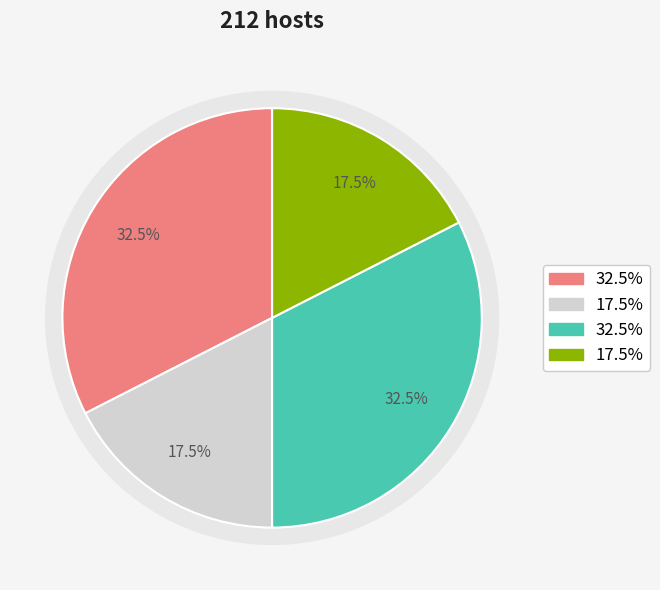

What is the change in value from 0 to 1?

-0.2